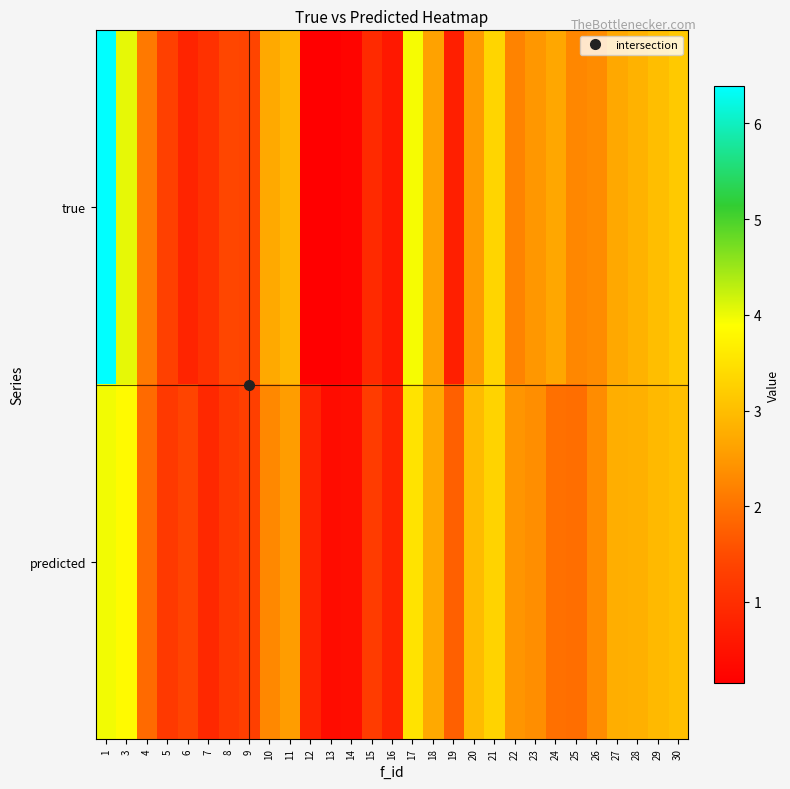

Reading left to right, transcribe all the data shown in this chart.

true: 1=6.4	3=4.0	4=2.1	5=1.3	6=0.8	7=1.1	8=1.4	9=1.4	10=2.7	11=2.9	12=0.2	13=0.2	14=0.2	15=0.9	16=0.6	17=3.9	18=2.6	19=0.7	20=2.5	21=3.3	22=2.2	23=2.5	24=2.7	25=2.3	26=2.3	27=2.7	28=2.8	29=3.0	30=3.2
predicted: 1=4.0	3=3.8	4=1.9	5=1.2	6=1.4	7=0.9	8=1.2	9=1.3	10=2.3	11=2.5	12=0.8	13=0.4	14=0.4	15=1.2	16=0.8	17=3.5	18=2.7	19=1.8	20=3.0	21=3.3	22=2.5	23=2.4	24=2.0	25=1.9	26=2.3	27=2.8	28=2.8	29=2.9	30=3.0